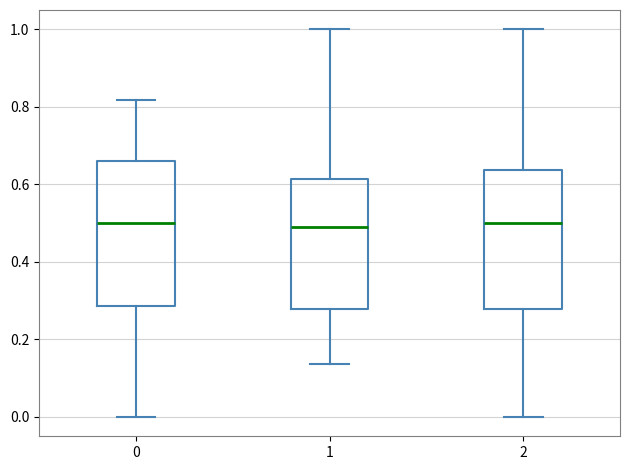

Reading left to right, transcribe this box plot: for each box, give where its median line is, the range the box spans, and where its two whiskers end, as read against the y-axis. The values are not printed on the chart, so give them approximately, as read against the axis.

0: median 0.50, box 0.28 to 0.66, whiskers 0.00 to 0.82
1: median 0.50, box 0.28 to 0.62, whiskers 0.14 to 1.00
2: median 0.50, box 0.28 to 0.64, whiskers 0.00 to 1.00